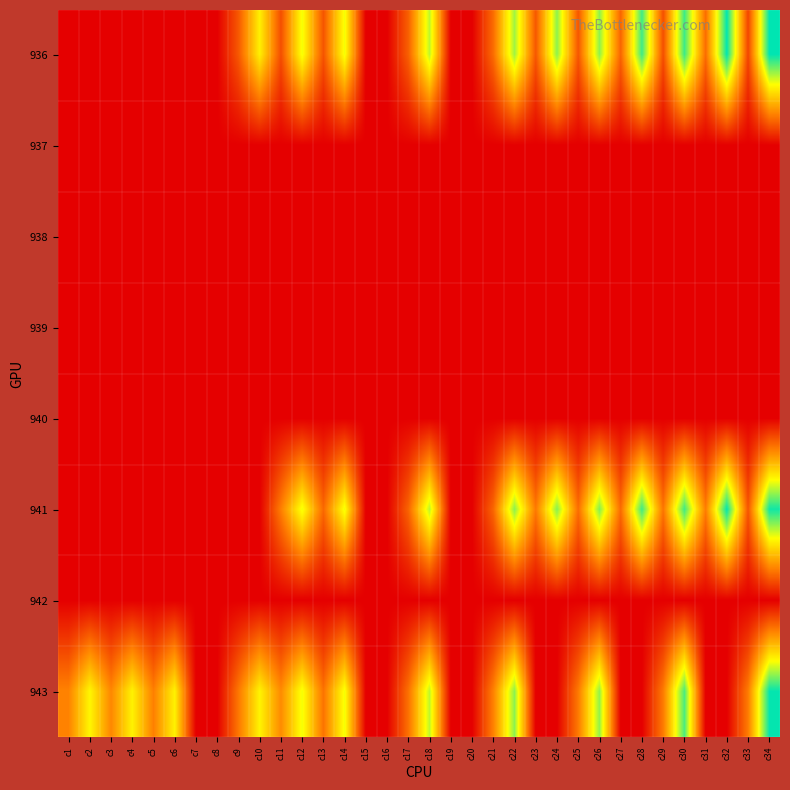

How many data points does each series have?

34